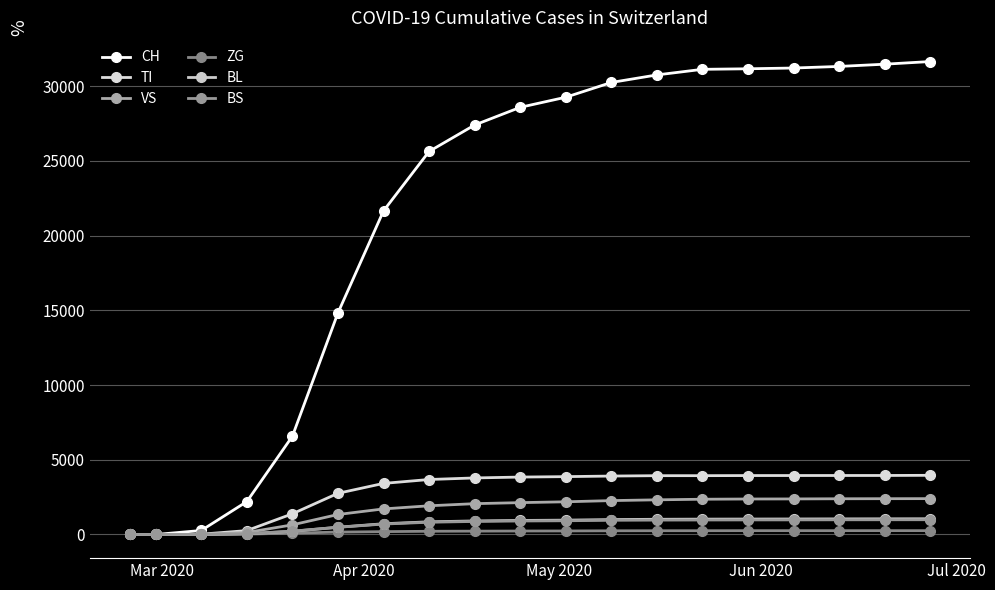

How many data points in BL are less than 940?

9